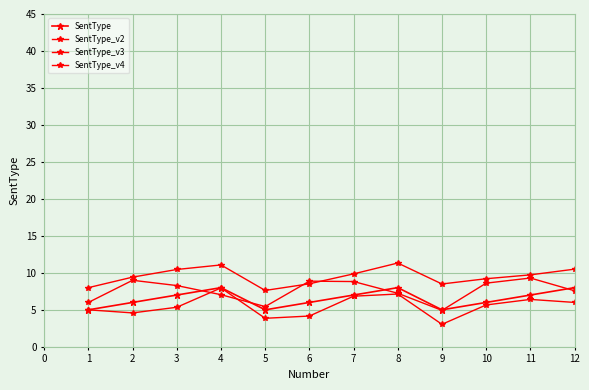

How many distinct data groups are displayed?

4